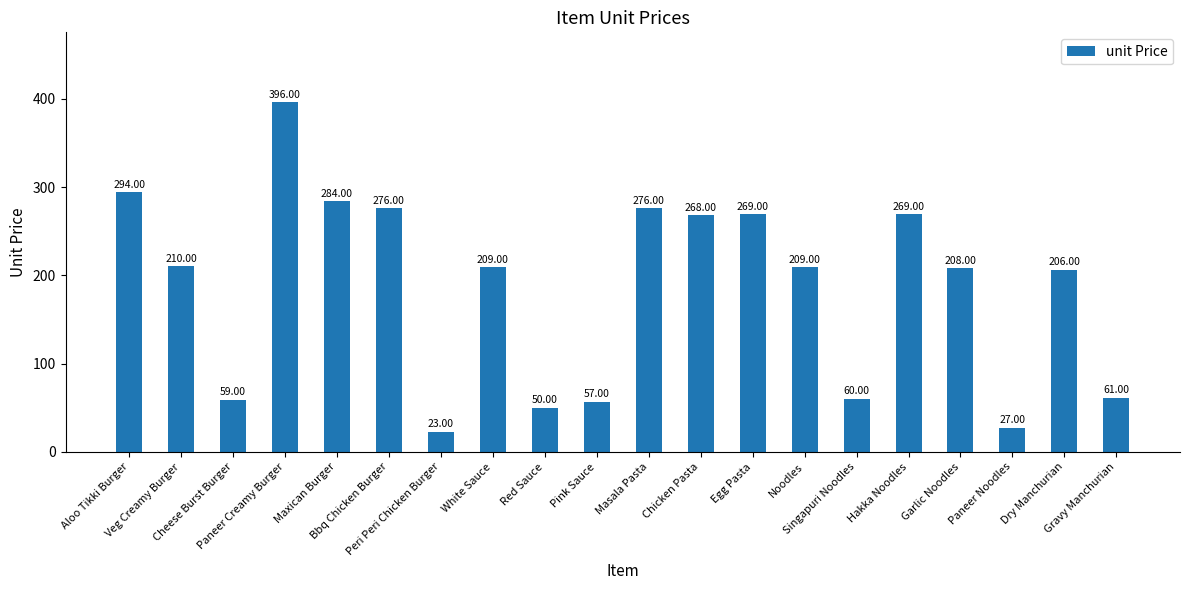

What is the minimum value shown in the chart?

23